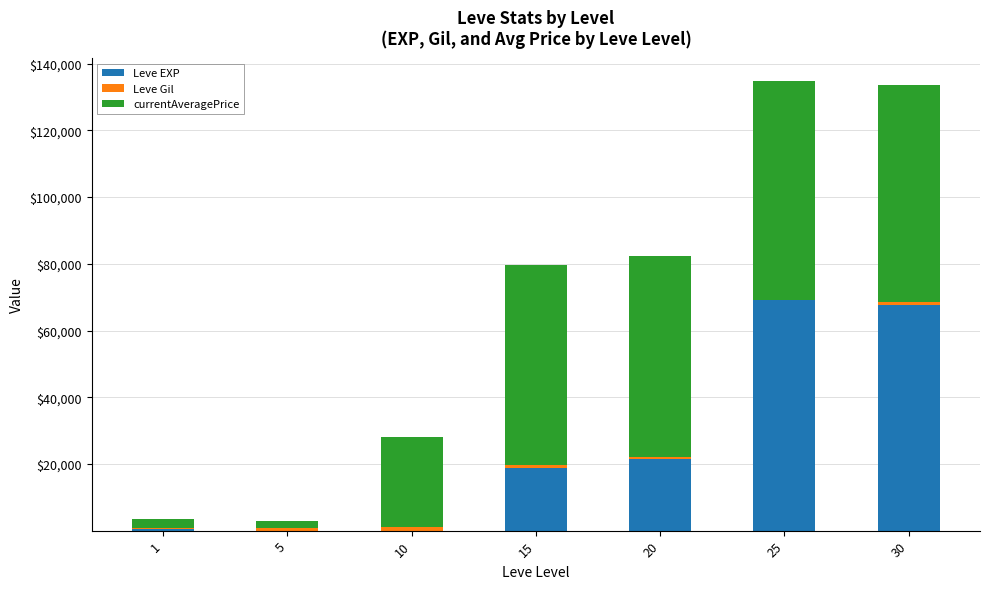

Does the chart contain stacked bars?

Yes